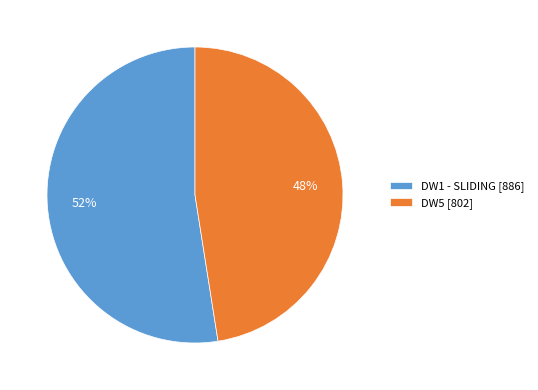

Does DW5 account for over 50% of the chart?

No